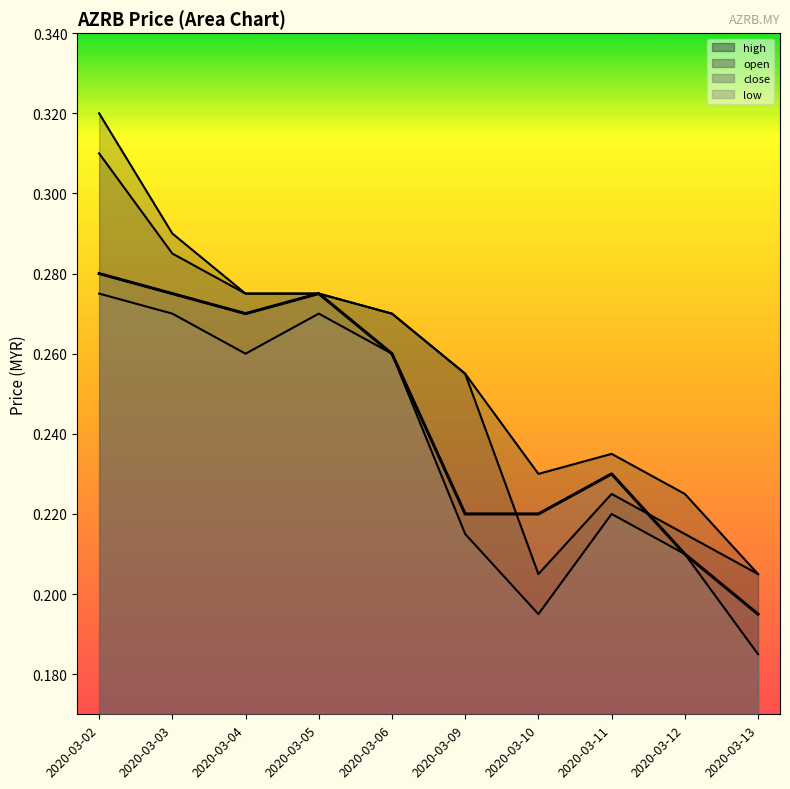

What is the highest value of the low series?

0.3